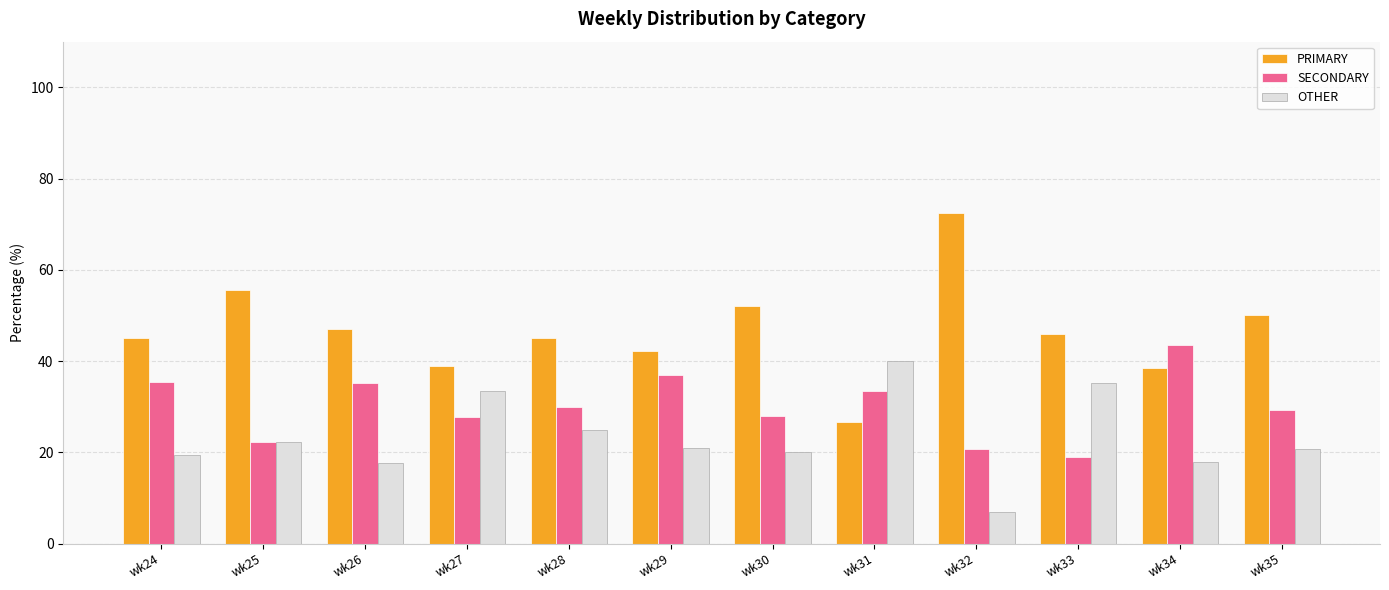

What is the sum of all SECONDARY values?

361.3